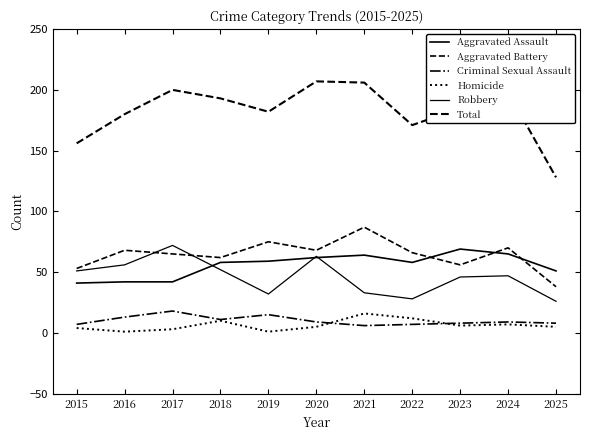

How many lines are shown in the chart?

6